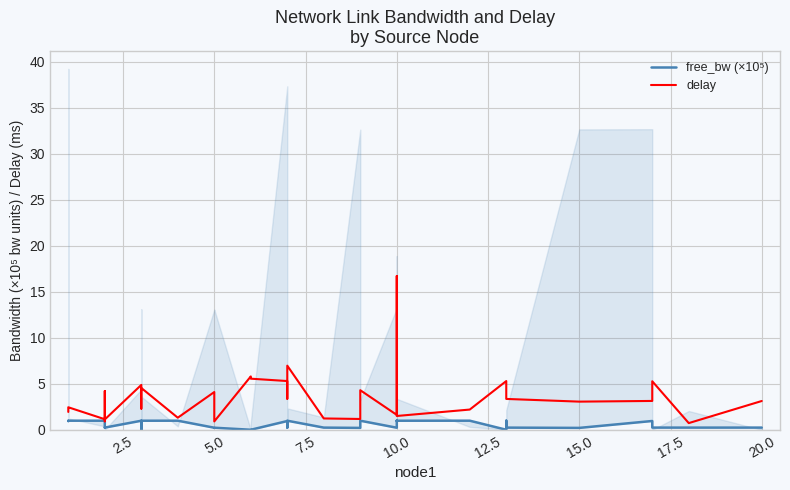

True or false: delay has a value of 1.5 at 22.5.

False